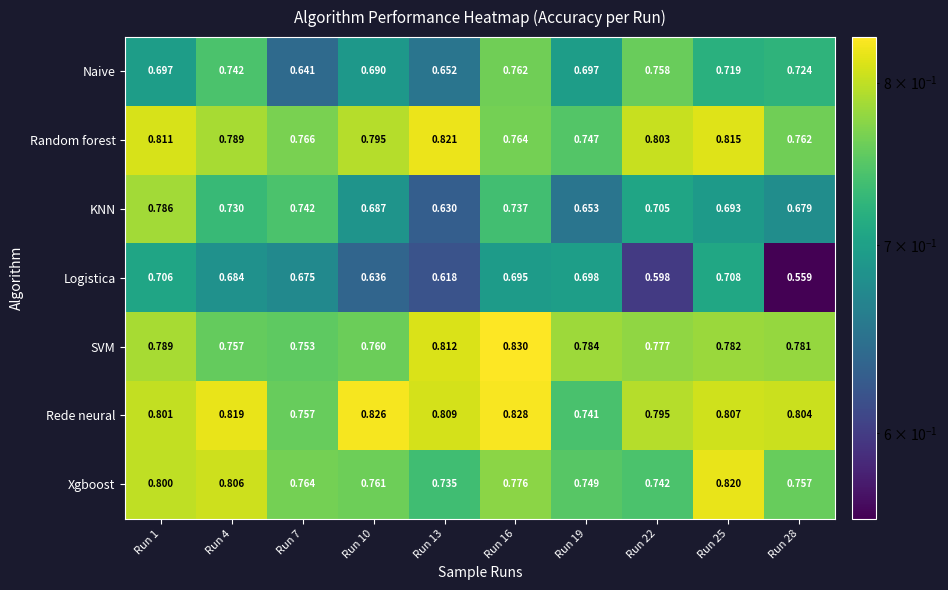

Which category has the lowest value across all series?

Run 28